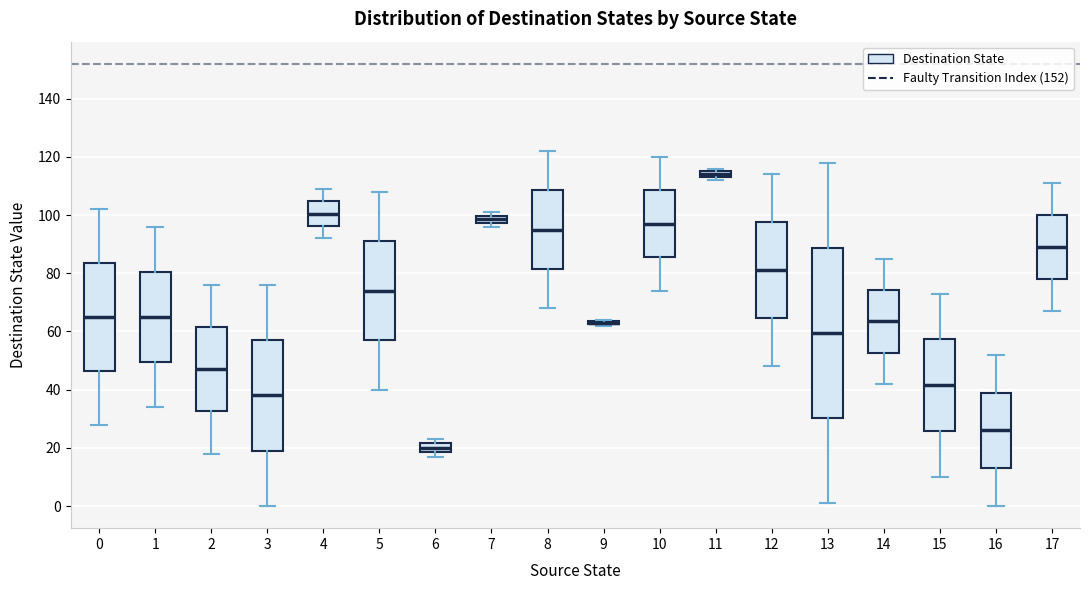

Where is the upper edge of the box at x = 15 on the y-axis? The values are not printed on the chart, so give them approximately, as read against the axis.

58